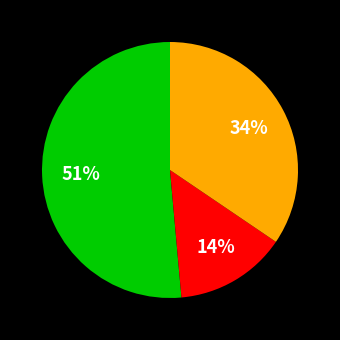

Is there a majority slice in this chart?

Yes